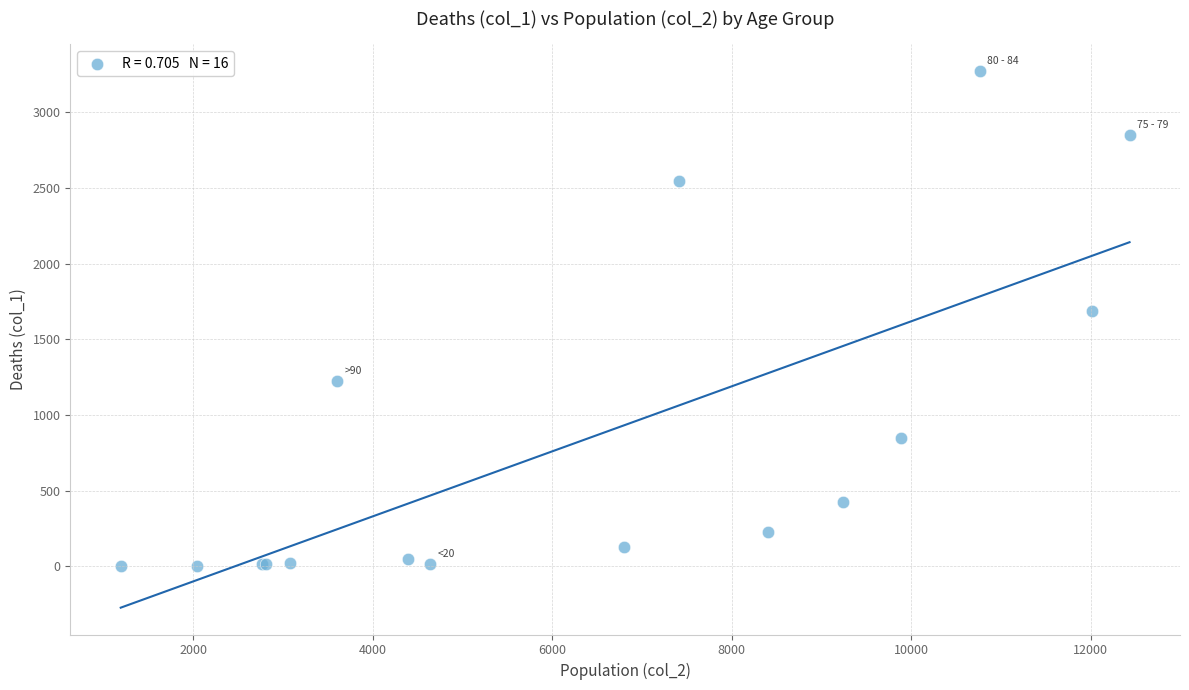

What Y value in the scatter plot is closest to 1638?

1690